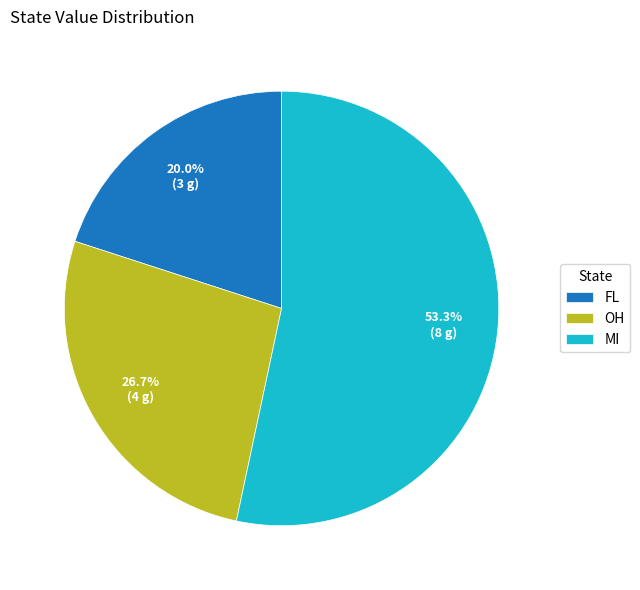

What percentage is the OH slice, to the nearest percent?

27%